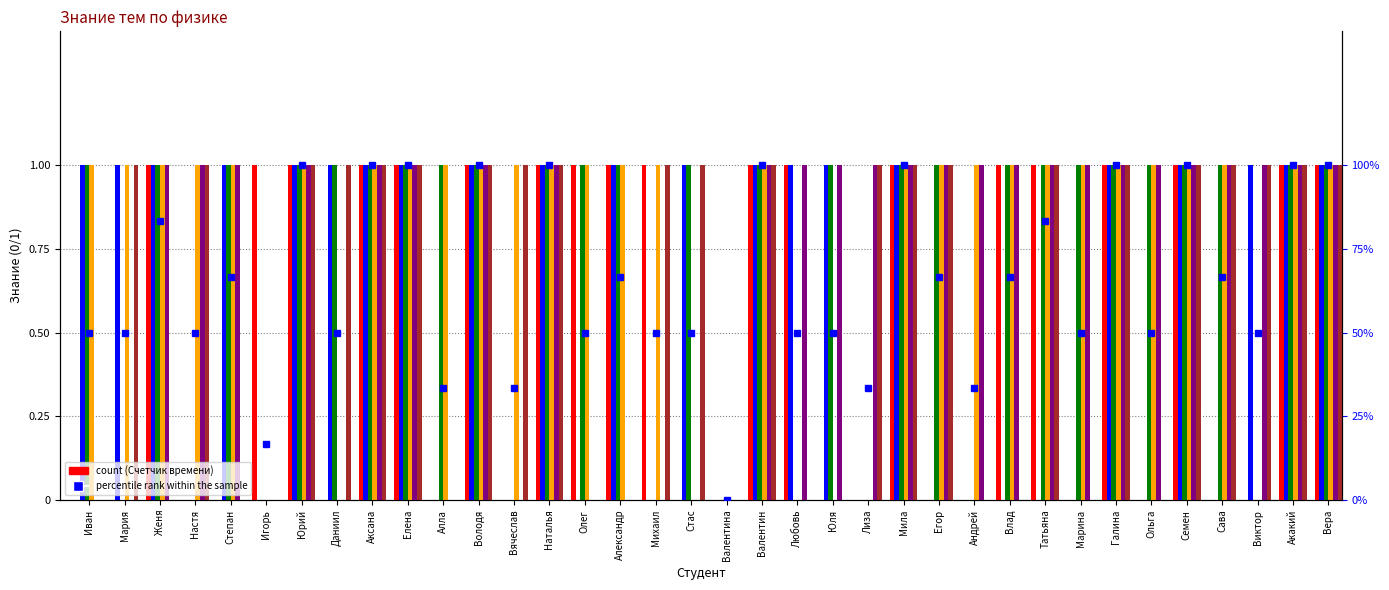

How many distinct data groups are displayed?

6